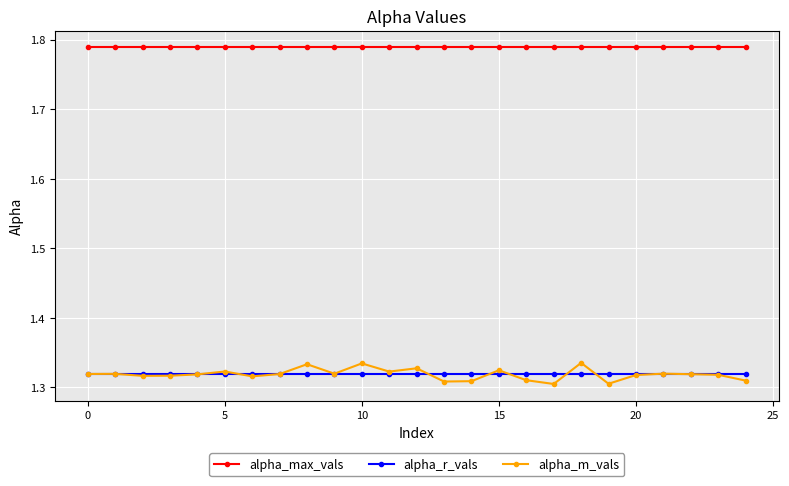

At how many categories does at least one series exceed 1?

25